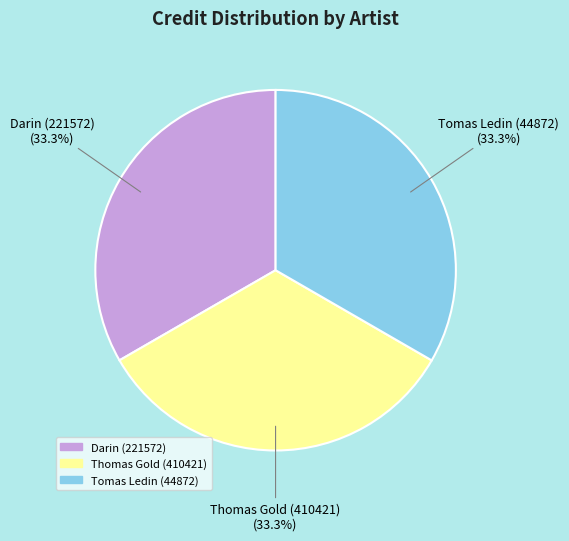

How much of the chart is everything except Darin (221572)?

66.7%